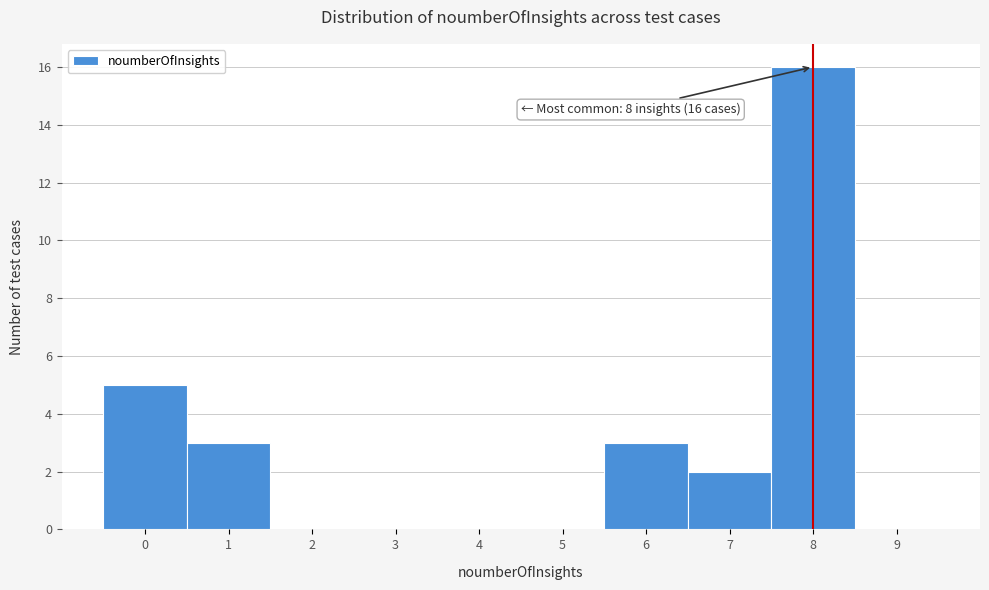

Which range on the x-axis has the tallest bar?

7.5 to 8.5